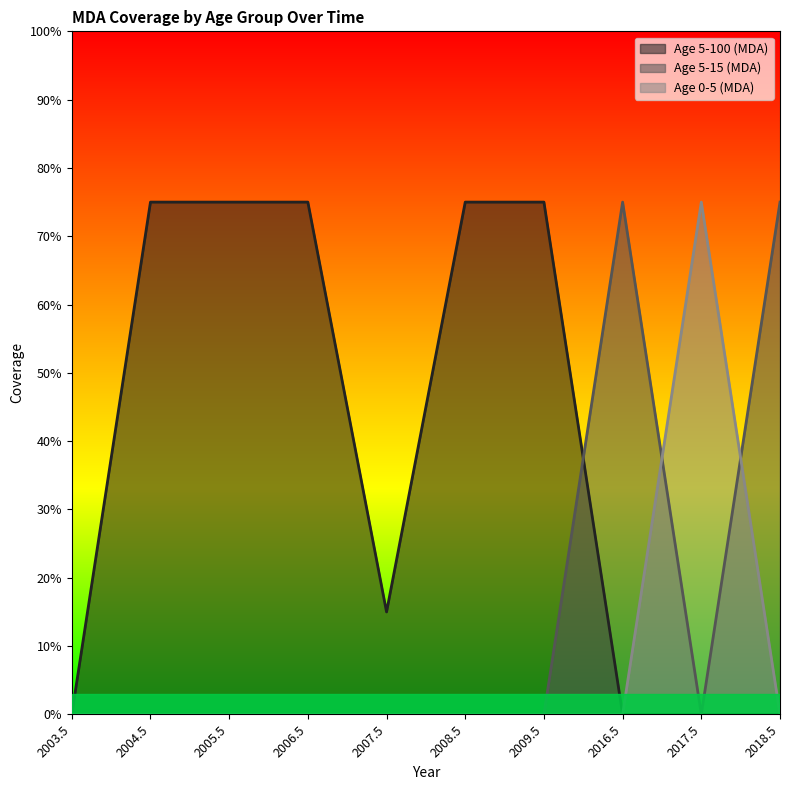

The value of Age 5-15 (MDA) at 2005.5 is 0.3. True or false?

False